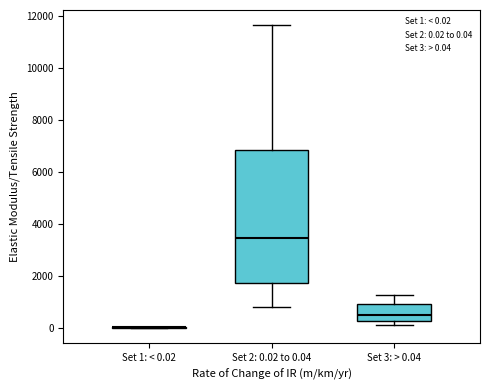

Comparing the boxes themselves (not the whiskers), which one is the tallest?

Set 2: 0.02 to 0.04